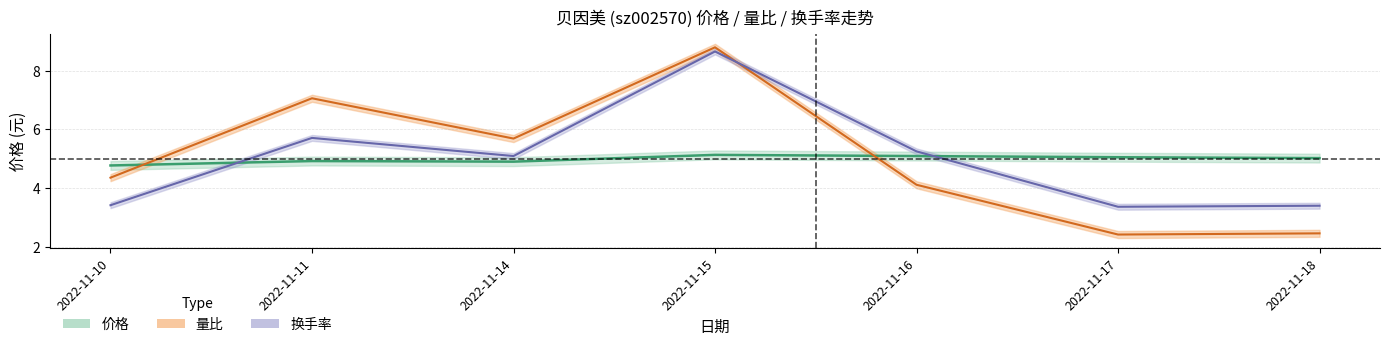

Which series changed the most between 2022-11-10 and 2022-11-17?

量比